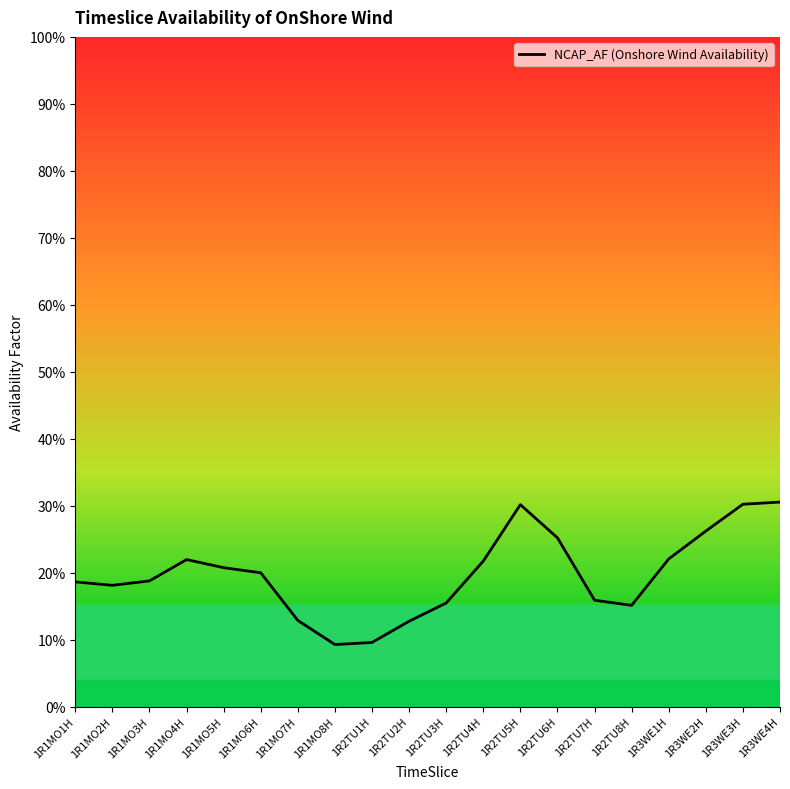

What is the difference between the second highest and minimum values?

0.2